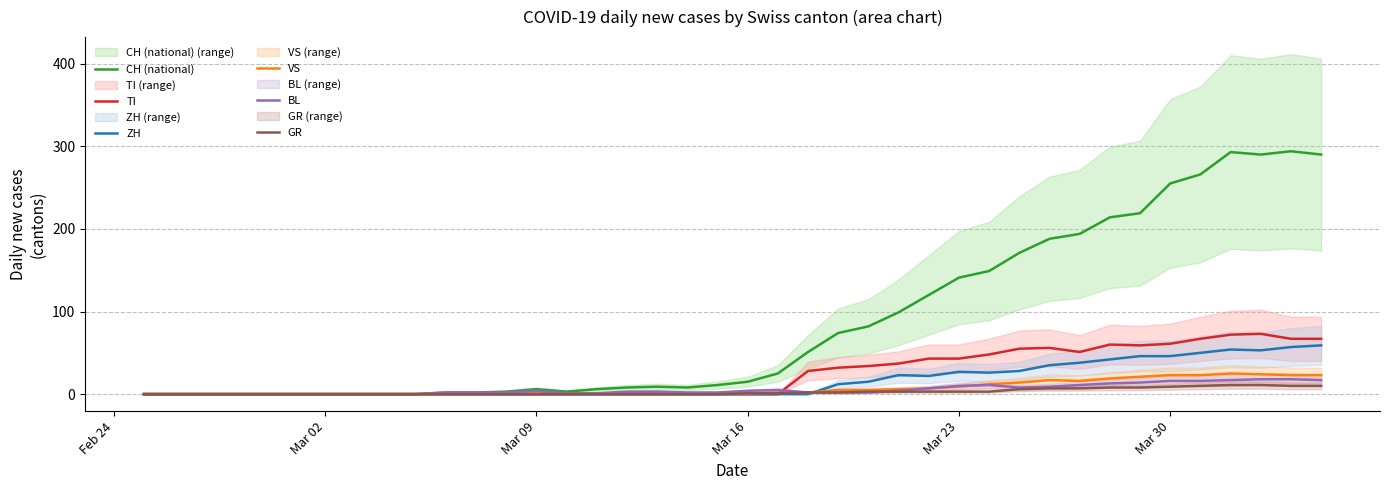

The value of GR at Mar 09 is 0. True or false?

True